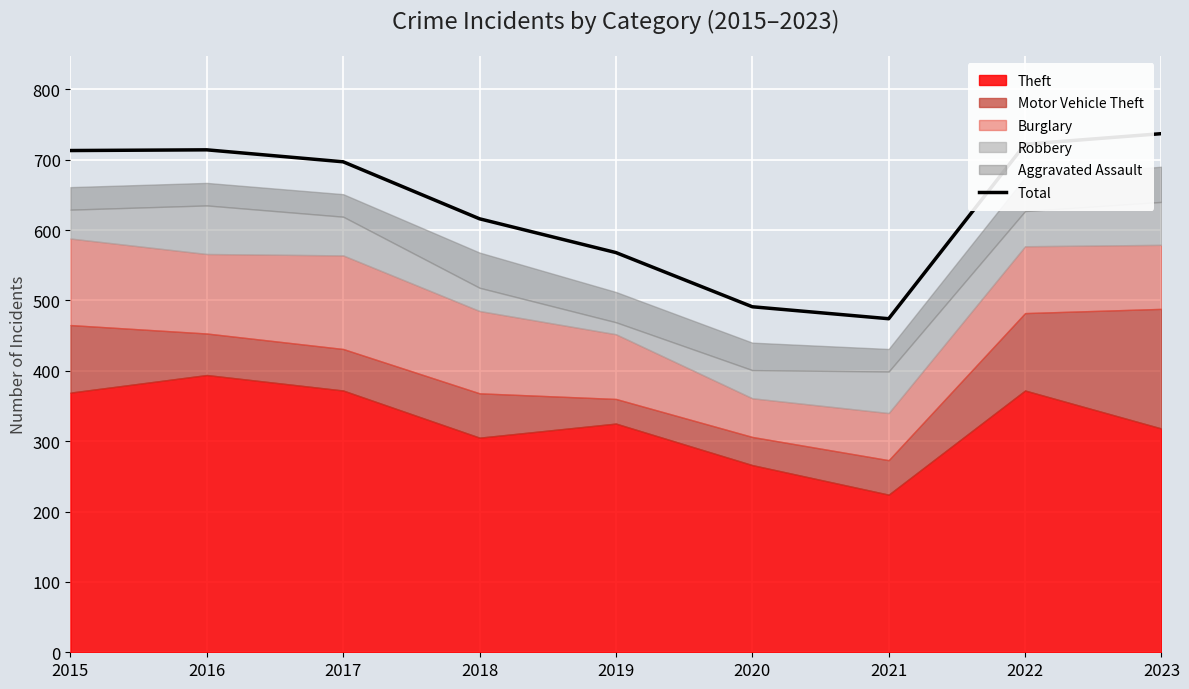

What is the value of the 5th point from the left?

568